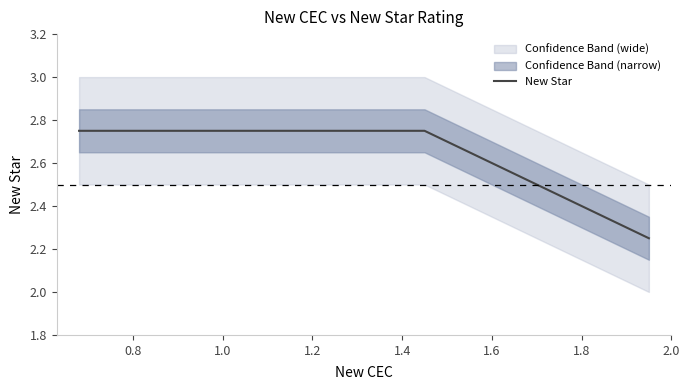

True or false: New Star has more than 2 interior local peaks.

False